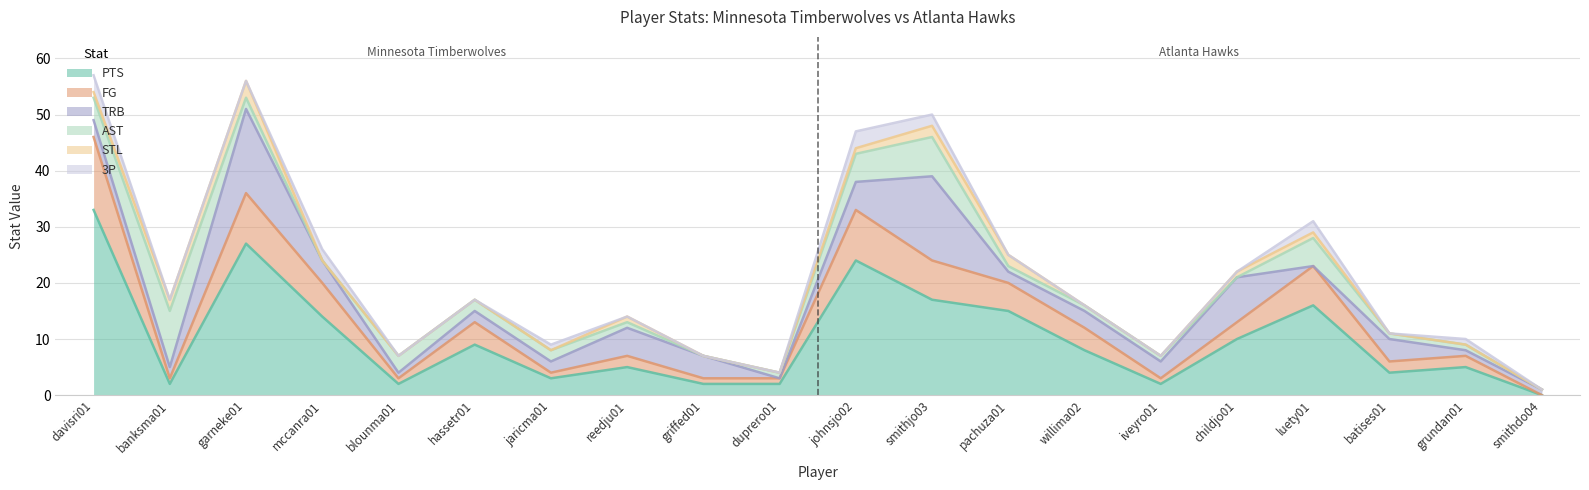

What are all the series names shown in the legend?

PTS, FG, TRB, AST, STL, 3P